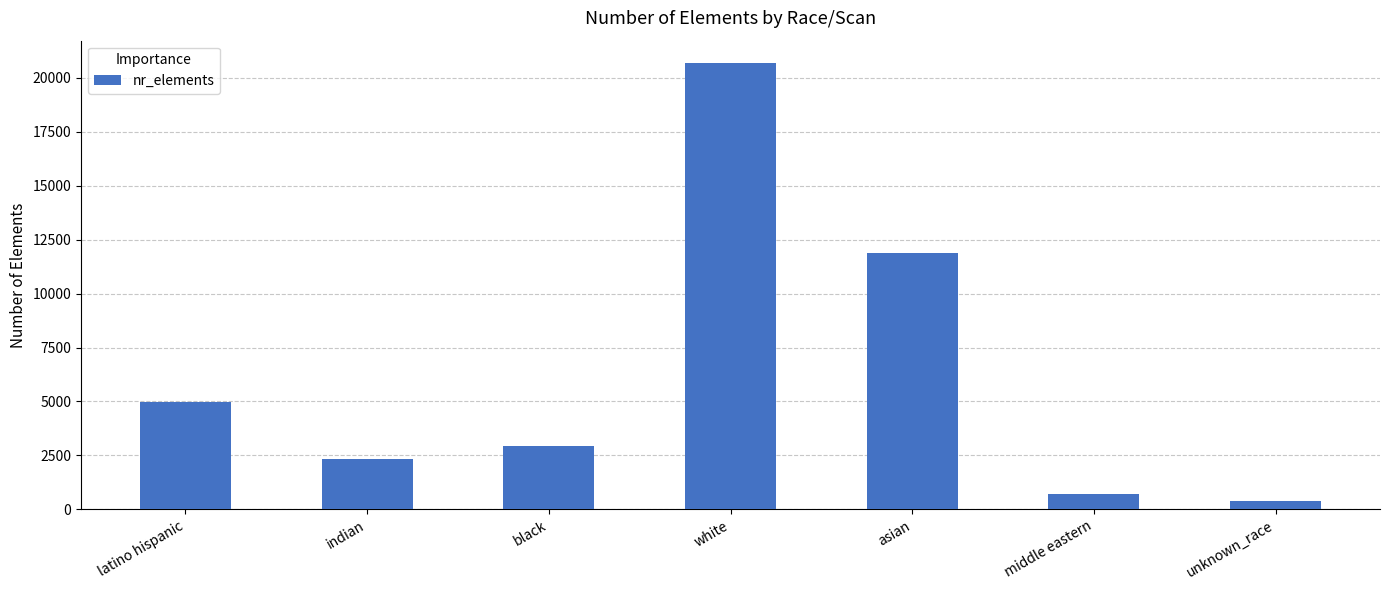

Between unknown_race and middle eastern, which is larger?

middle eastern